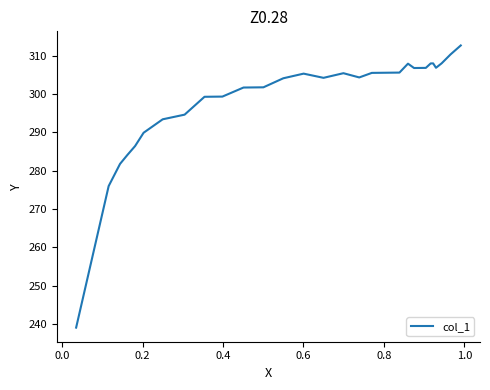

What is the smallest value displayed?

239.1